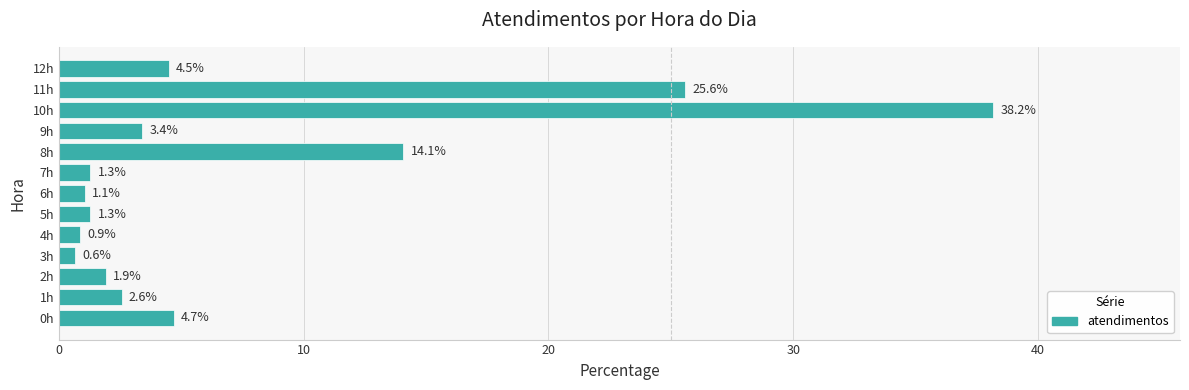

Which label corresponds to the smallest value in the chart?

3h